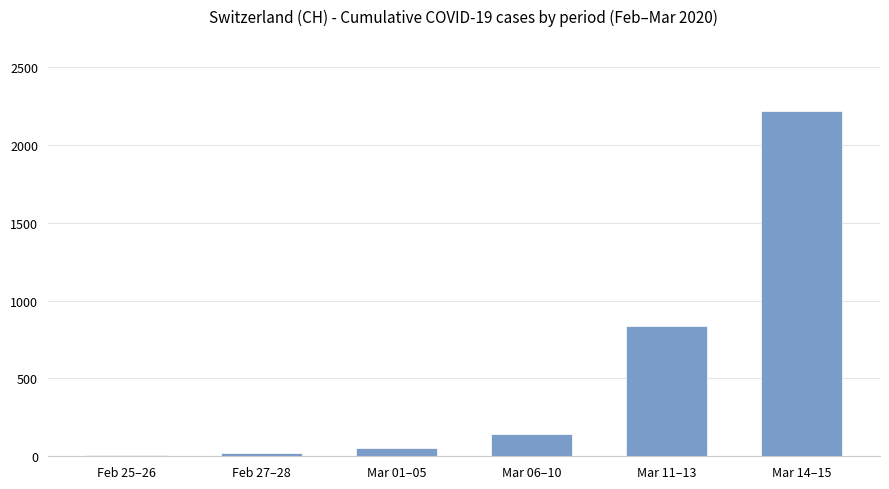

What is the maximum value shown in the chart?

2219